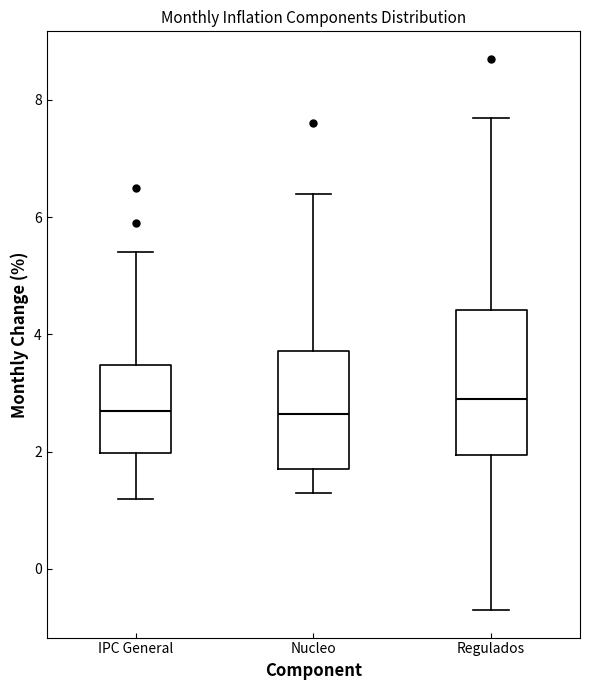

Reading left to right, transcribe this box plot: for each box, give where its median line is, the range the box spans, and where its two whiskers end, as read against the y-axis. The values are not printed on the chart, so give them approximately, as read against the axis.

IPC General: median 2.8, box 2.0 to 3.4, whiskers 1.2 to 5.4
Nucleo: median 2.6, box 1.8 to 3.8, whiskers 1.4 to 6.4
Regulados: median 3.0, box 2.0 to 4.4, whiskers -0.6 to 7.8